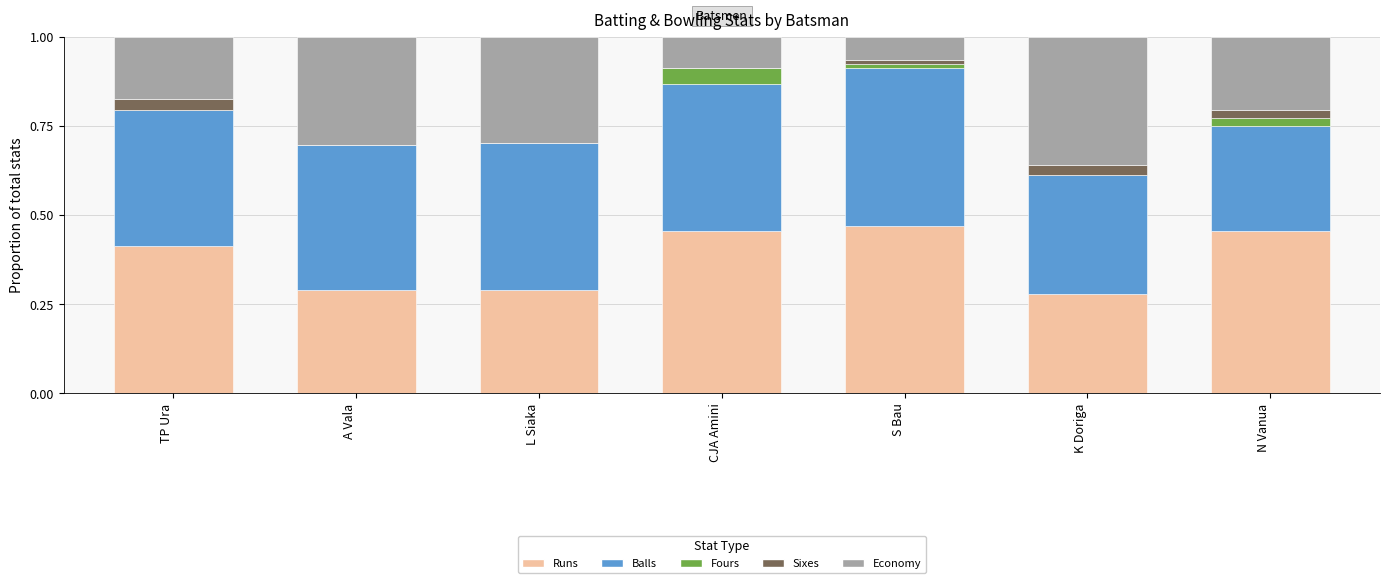

What is the total value across all series at L Siaka?

1.0